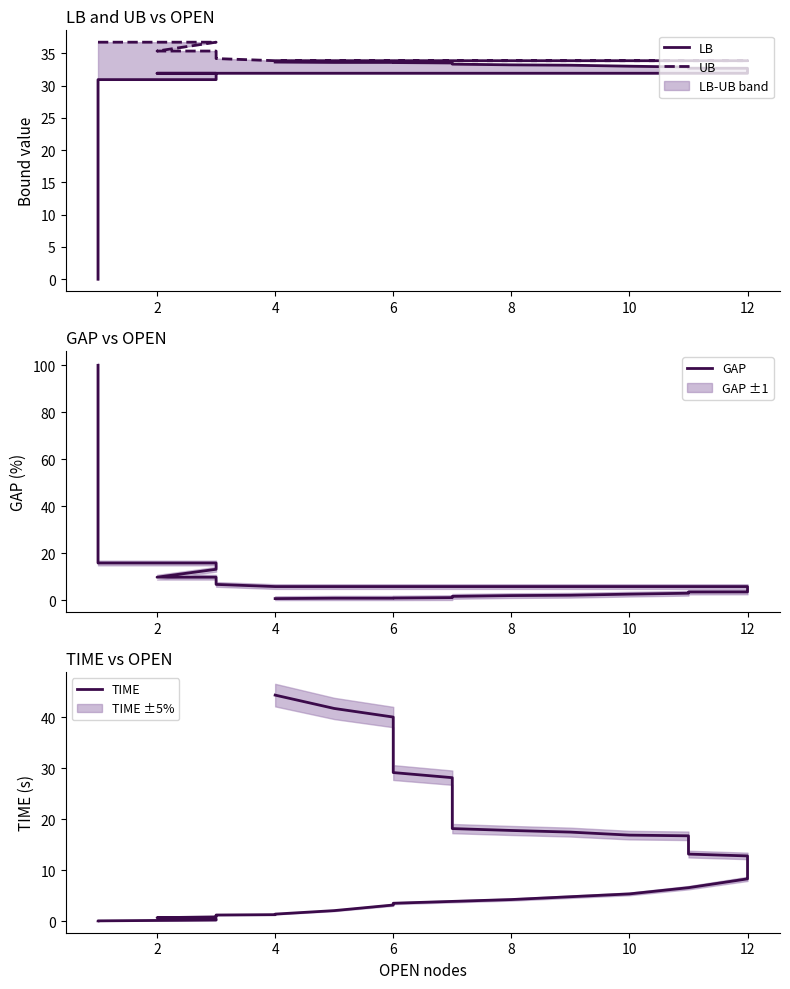

What is the label of the 36th point from the right?

2